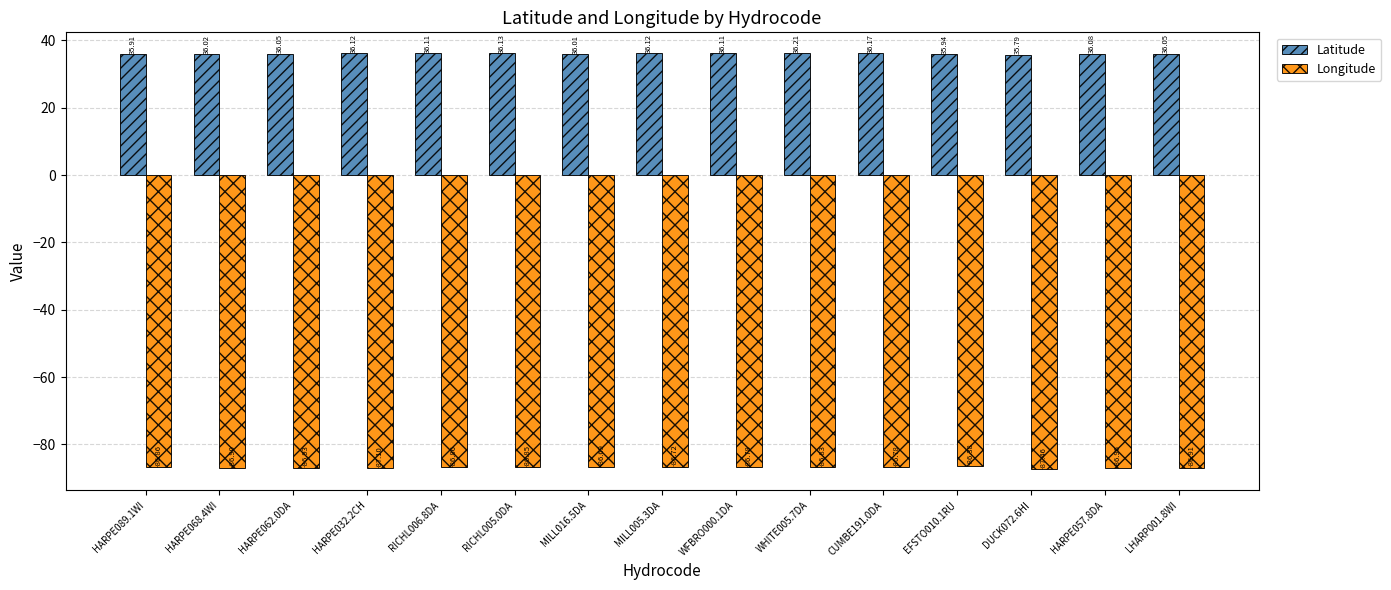

What is the difference between the maximum and minimum values in the Latitude series?

0.4